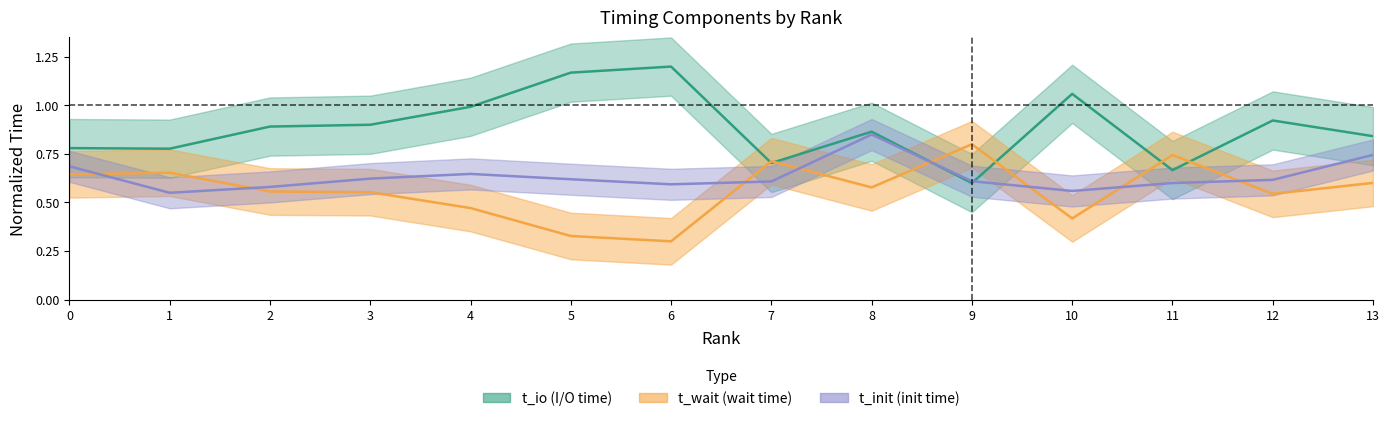

Reading right to left, extract all data points from this chart.

t_io: 0.8	0.9	0.7	1.1	0.6	0.9	0.7	1.2	1.2	1.0	0.9	0.9	0.8	0.8
t_init: 0.7	0.6	0.6	0.6	0.6	0.9	0.6	0.6	0.6	0.6	0.6	0.6	0.6	0.7
t_wait: 0.6	0.5	0.7	0.4	0.8	0.6	0.7	0.3	0.3	0.5	0.6	0.6	0.7	0.6